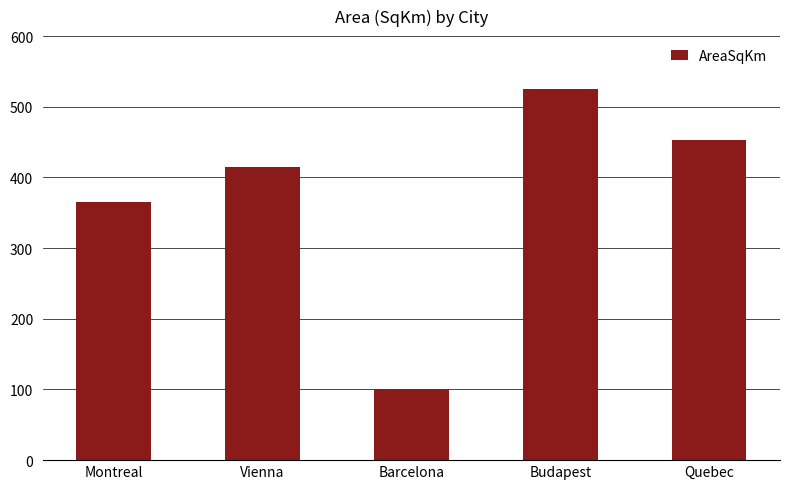

What is the maximum value shown in the chart?

525.2